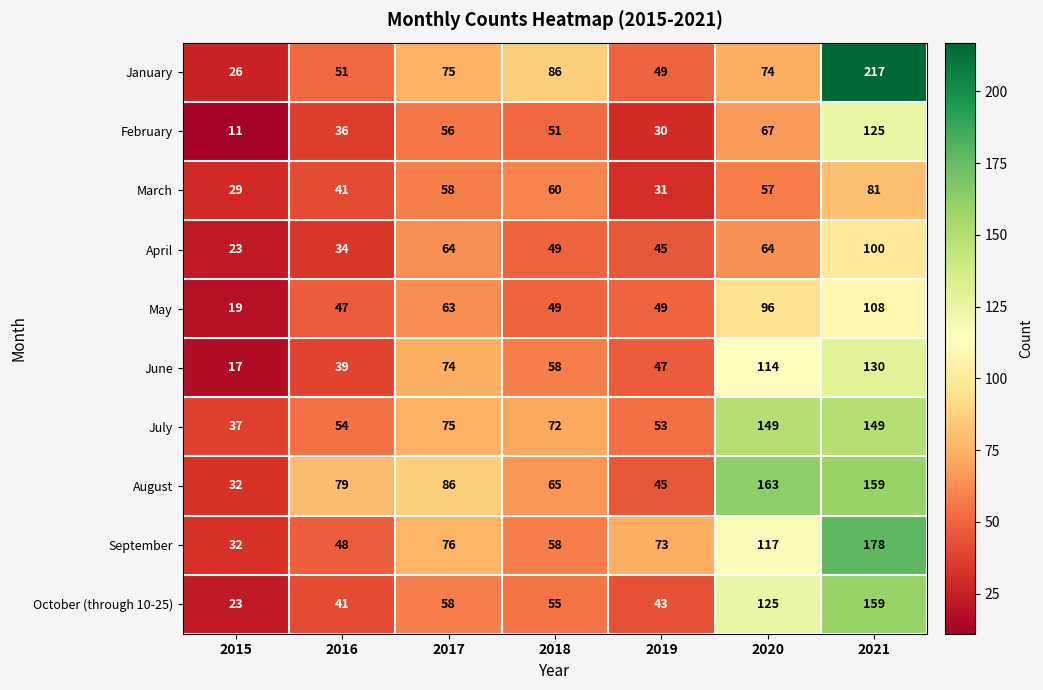

Between 2016 and 2019, which series saw the biggest shift?

August